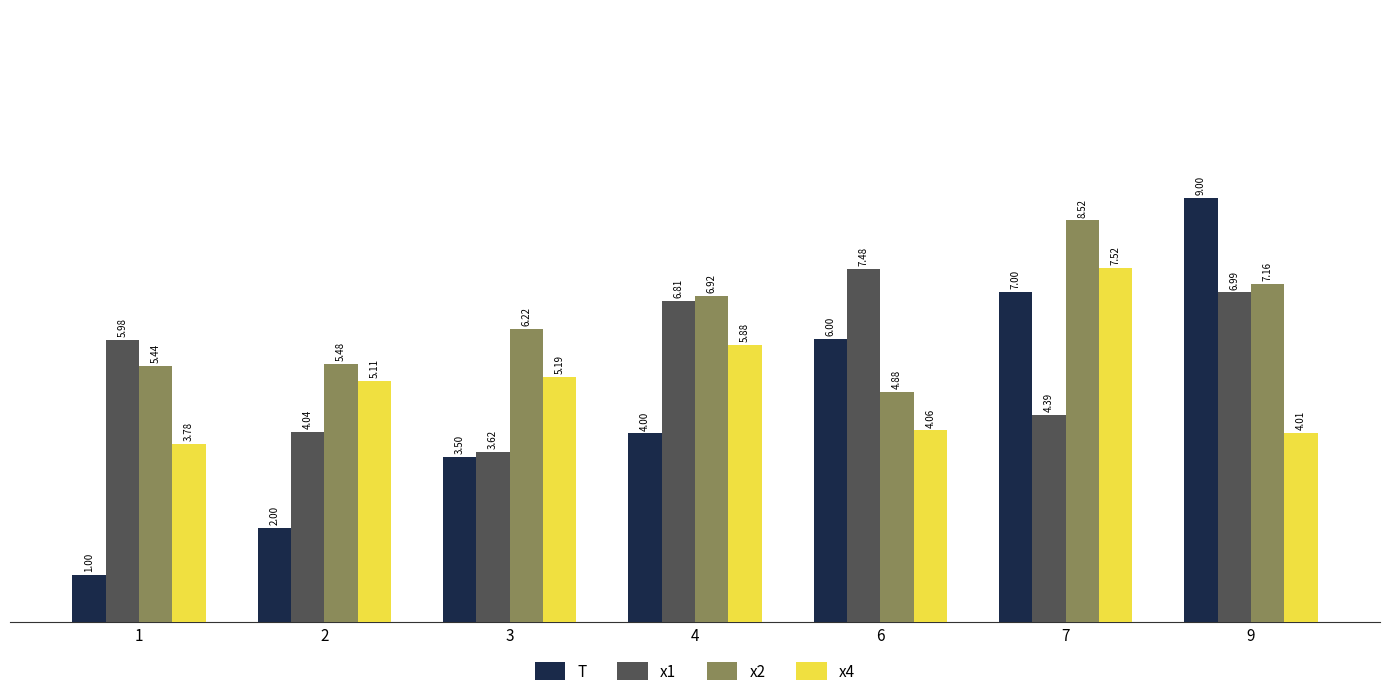

What is the difference between the x1 values at 9 and 2?

3.0